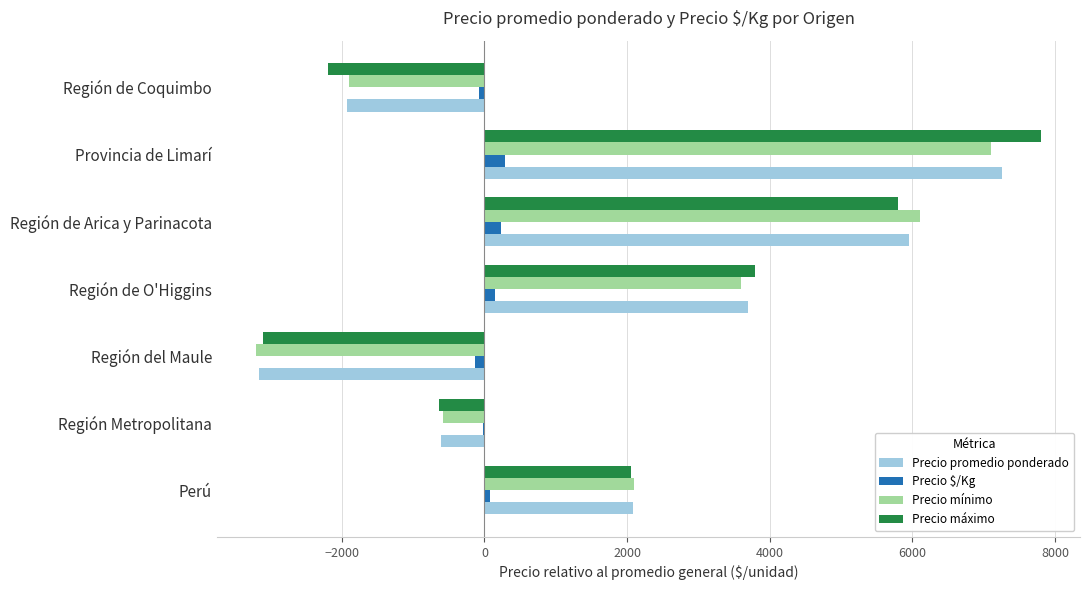

Which series has the largest range (max minus min)?

Precio máximo